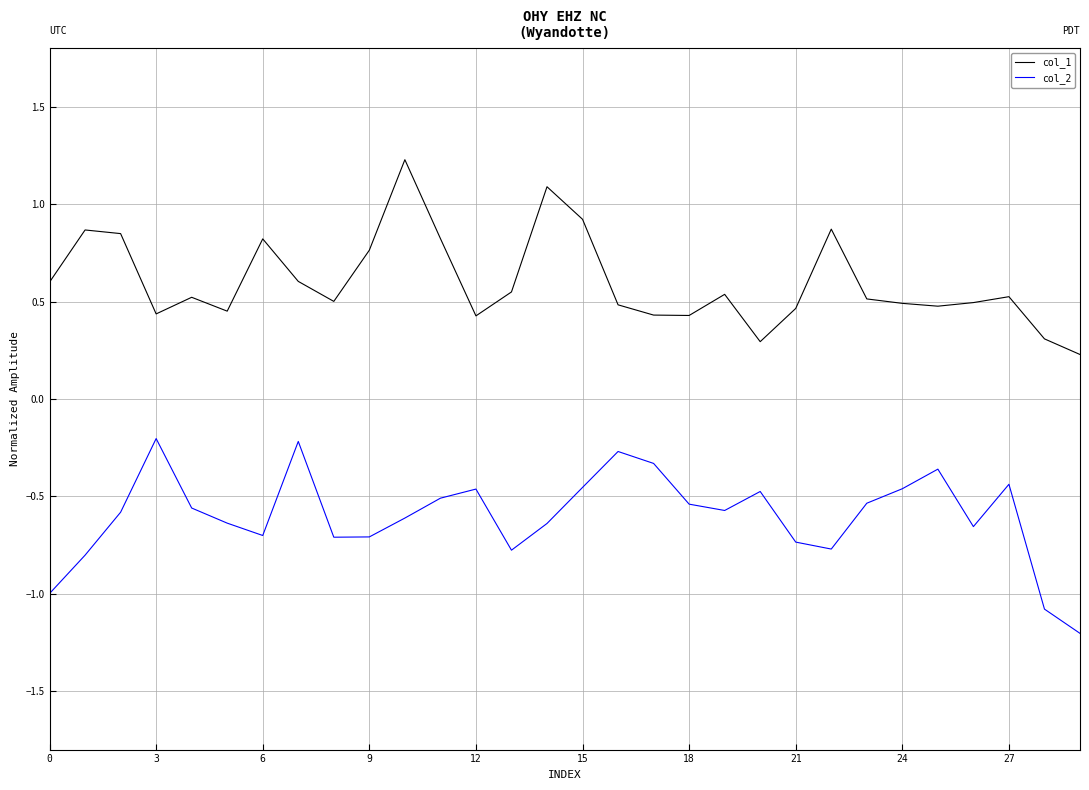

At how many categories does at least one series exceed 0?

30